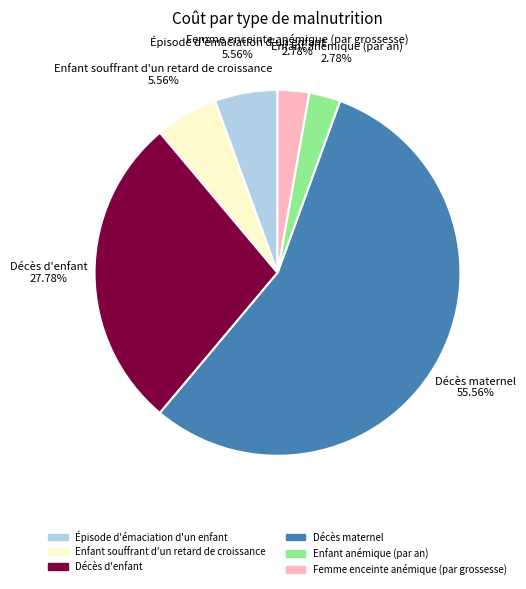

True or false: Épisode d'émaciation d'un enfant accounts for 6% of the total.

True